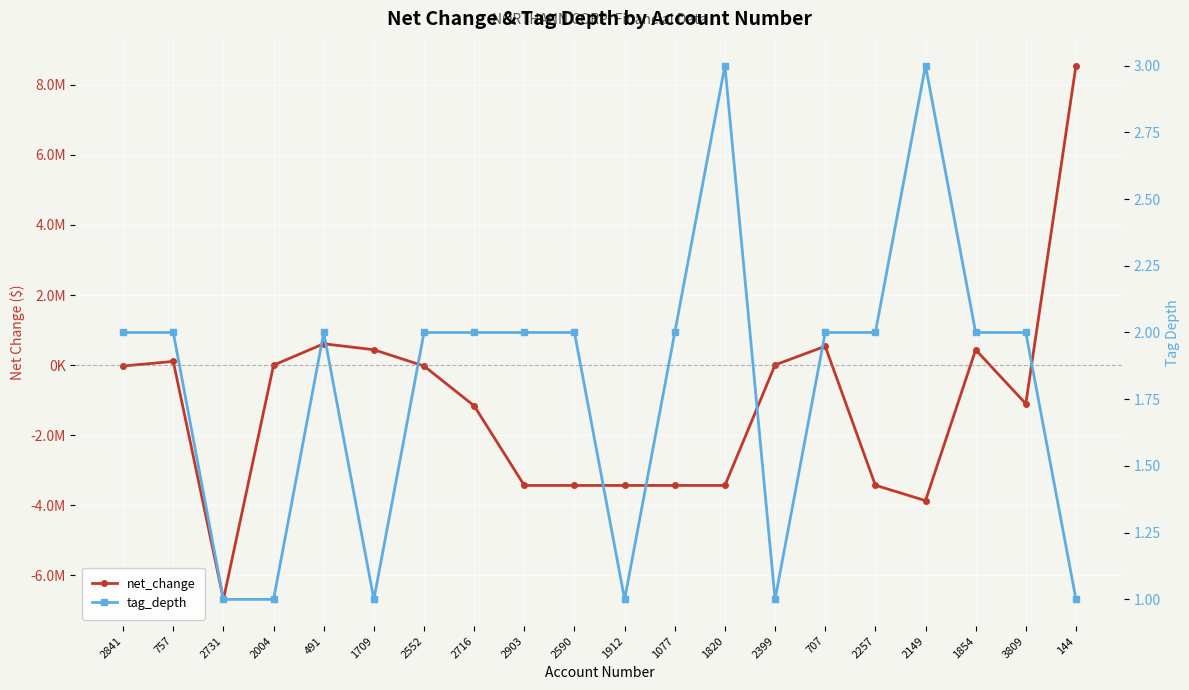

How many data points does each series have?

20